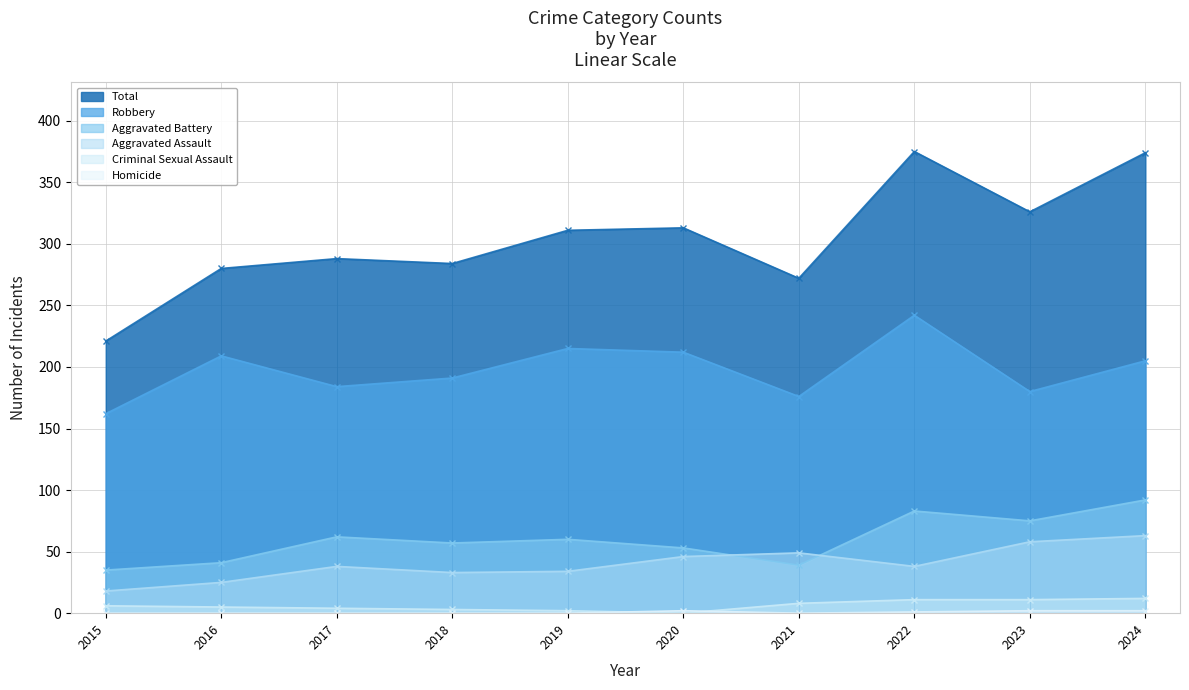

How many lines are shown in the chart?

6